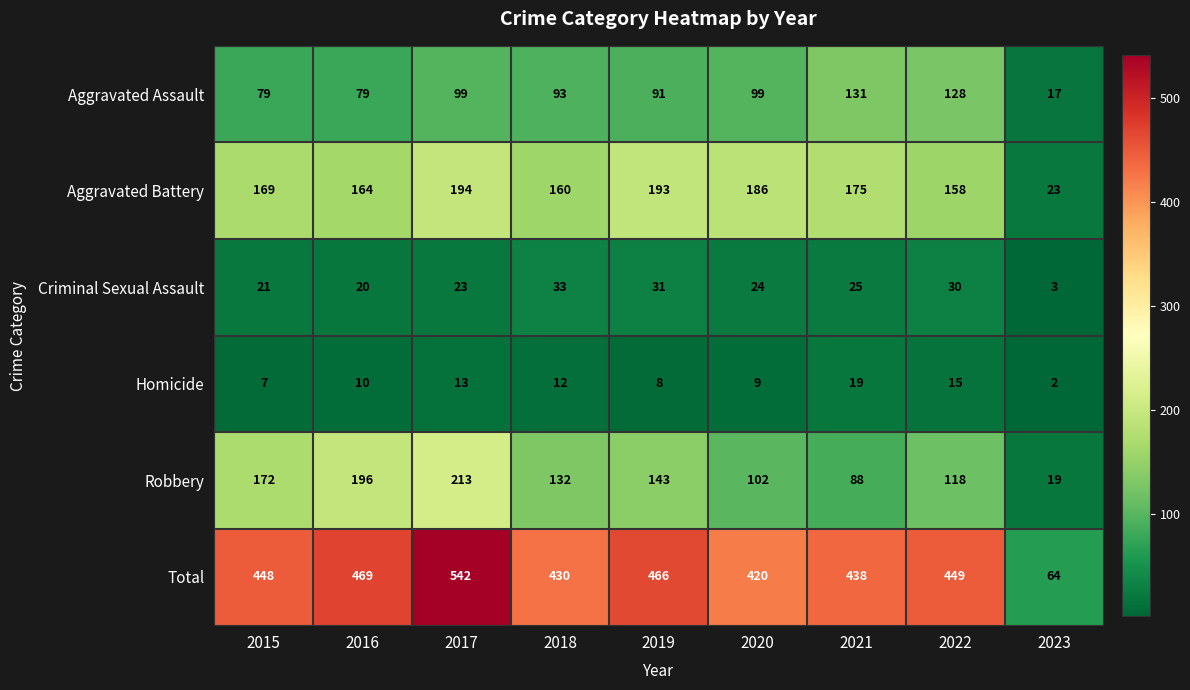

The Total series shows 542 at 2017. True or false?

True